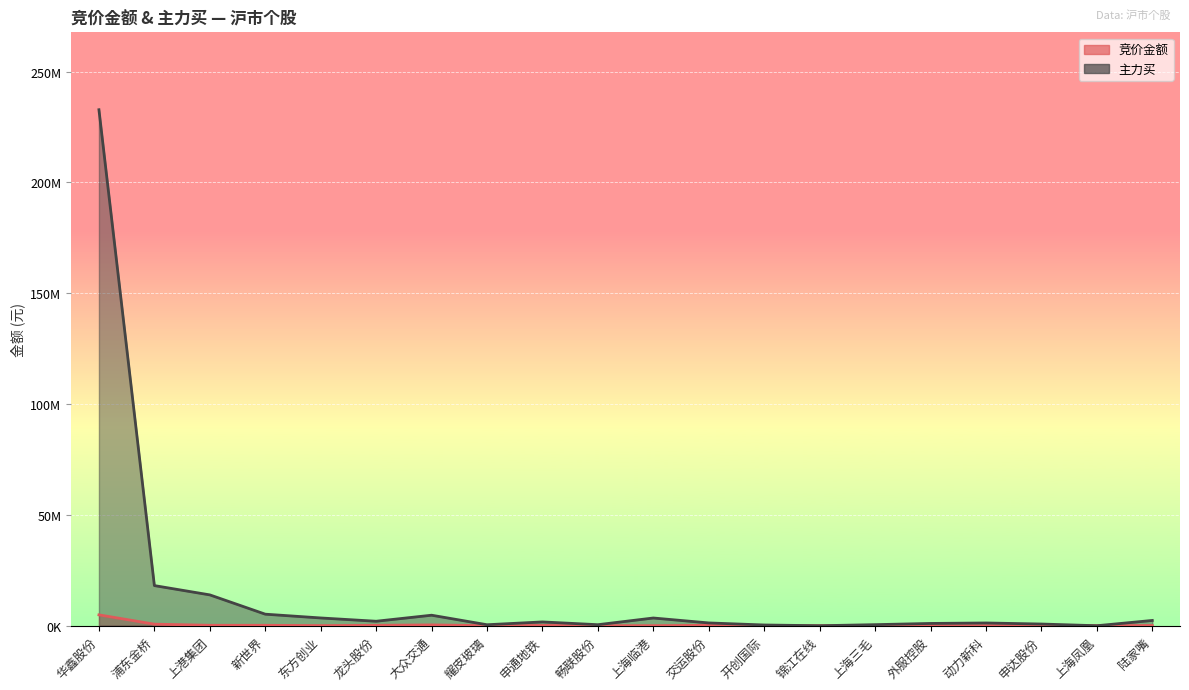

What is the difference between the maximum and second lowest values in the 竞价金额 series?

4885358